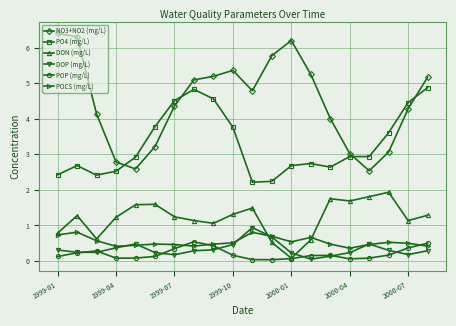

Which series has the largest total across all categories?

NO3+NO2 (mg/L)